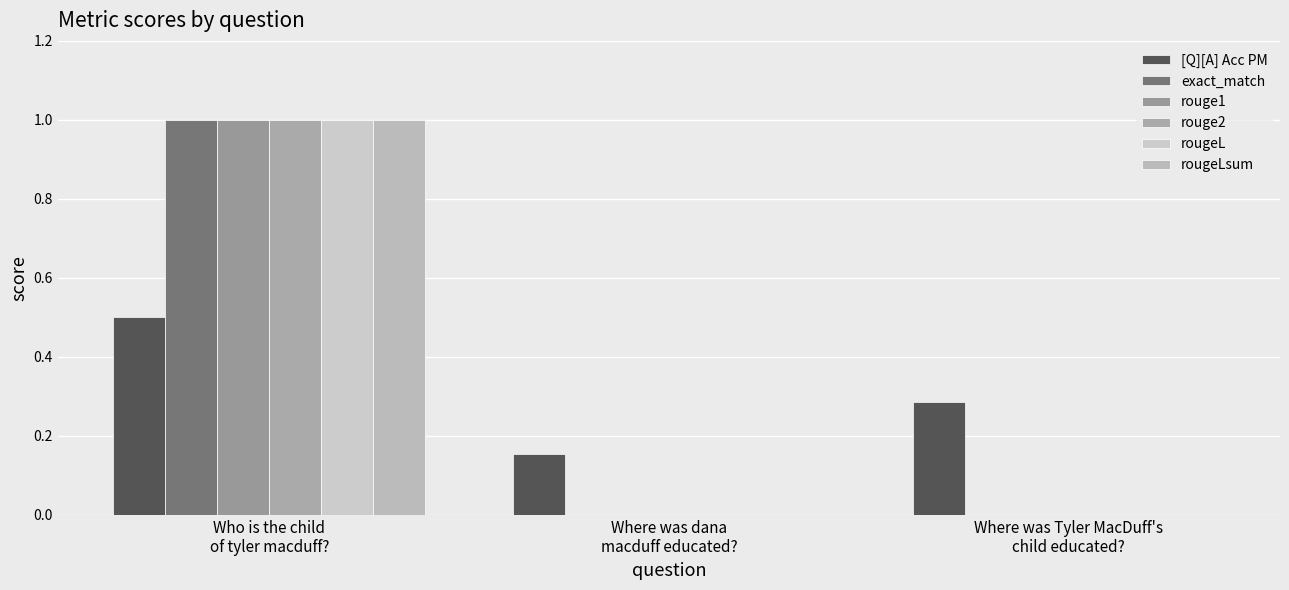

What position from the left is Where was Tyler MacDuff's
child educated??

3